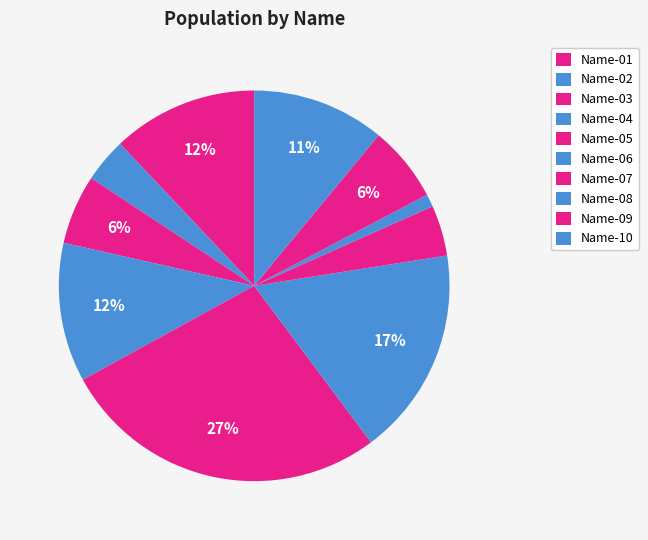

True or false: Name-07 accounts for 4% of the total.

True